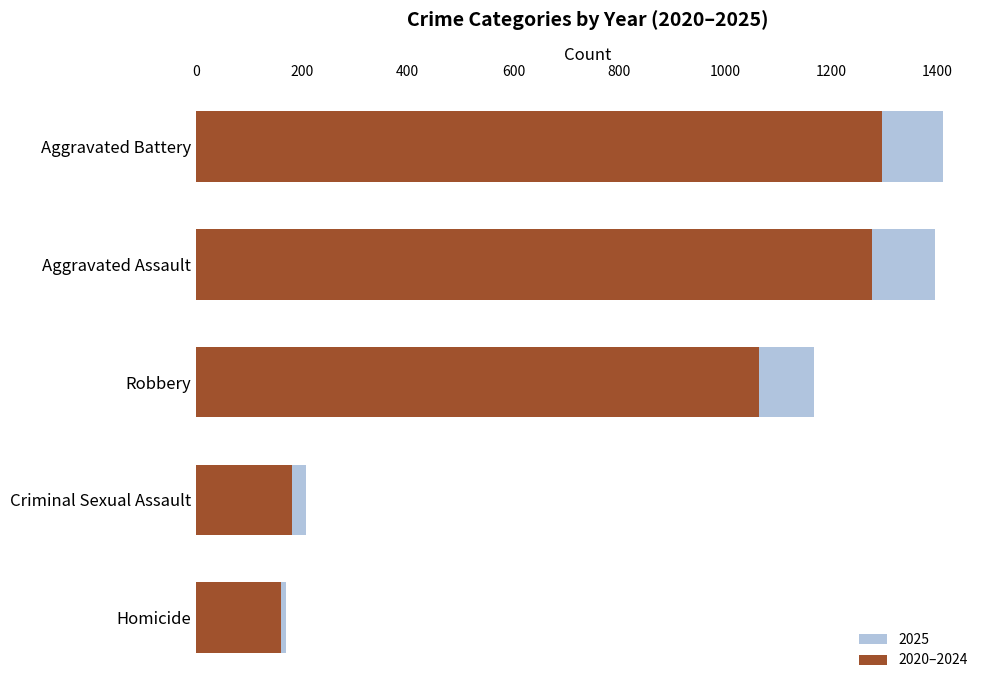

What is the minimum value shown in the chart?

160